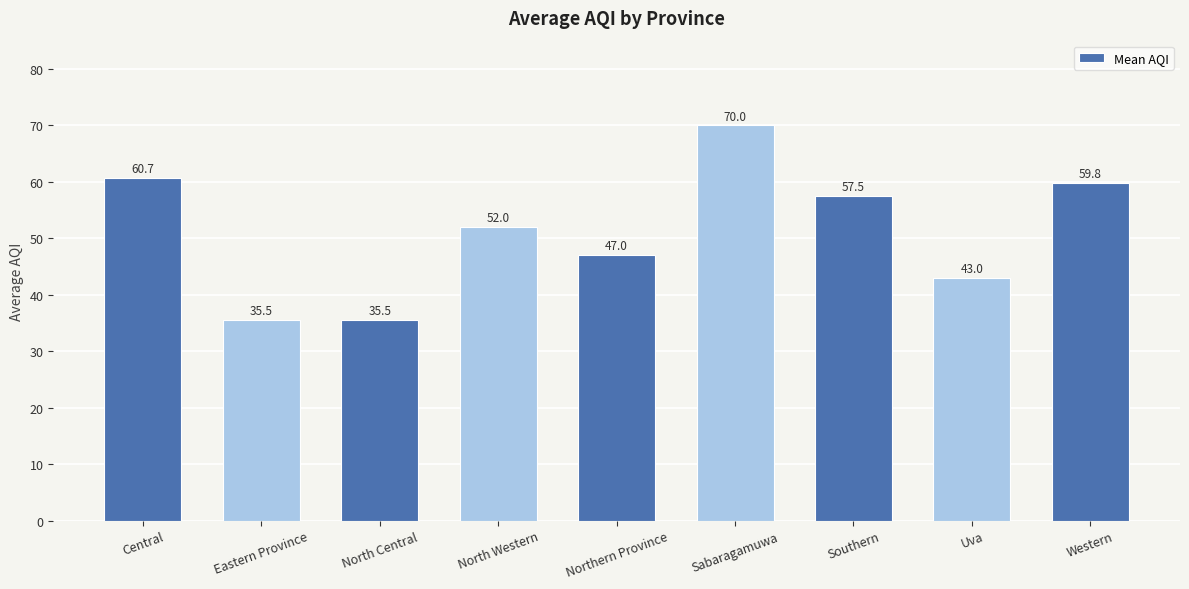

What is the value of the 5th bar from the left?

47.0